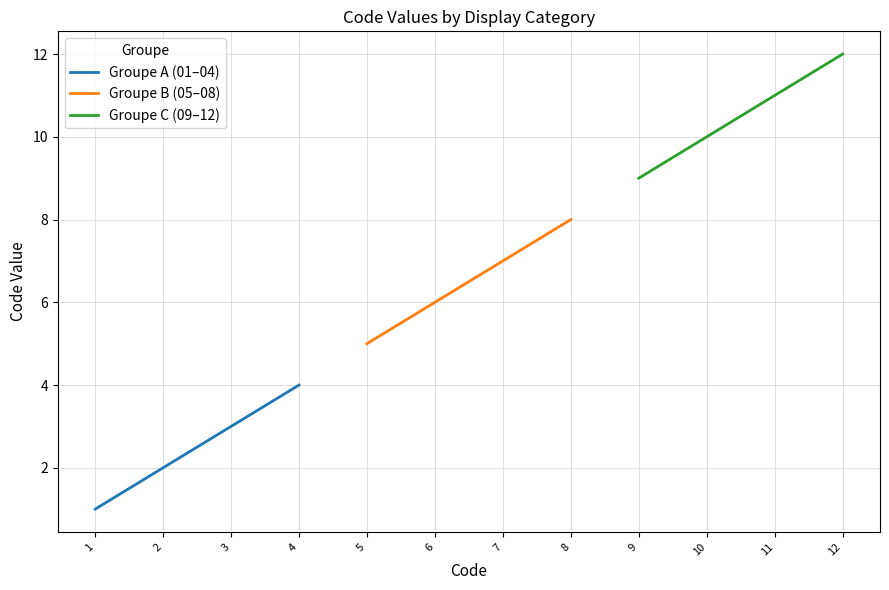

Which series has the largest total across all categories?

Groupe C (09–12)